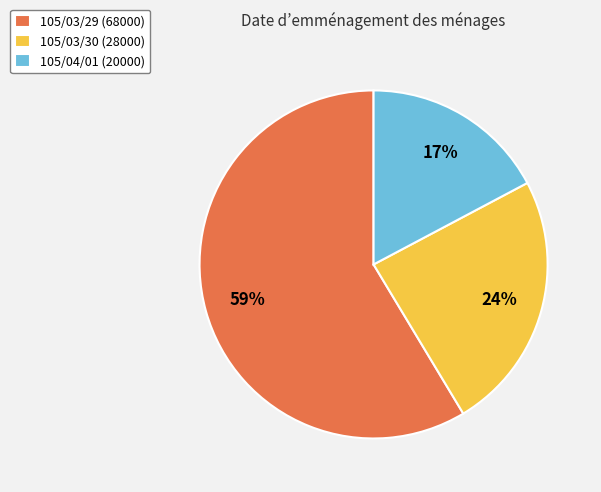

To the nearest percent, what is the average slice percentage?

33%